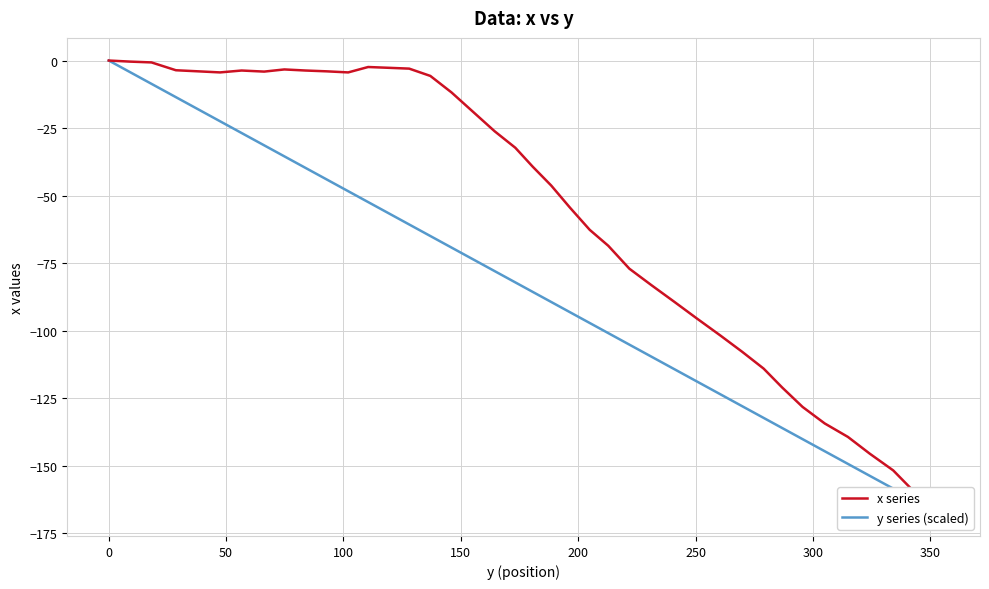

Reading right to left, transcribe all the data shown in this chart.

x series: -167.7	-160.4	-151.8	-145.6	-139.4	-134.4	-128.3	-121.1	-114.1	-107.9	-101.8	-95.5	-89.4	-83.2	-77.1	-68.6	-62.7	-54.5	-46.3	-39.3	-32.3	-26.2	-19.0	-11.8	-5.7	-3.0	-2.7	-2.4	-4.4	-4.0	-3.7	-3.3	-4.1	-3.7	-4.4	-4.0	-3.6	-0.7	-0.4	0.0
y series (scaled): -167.7	-163.1	-158.5	-153.8	-149.4	-144.7	-140.2	-136.1	-132.4	-128.0	-123.6	-118.8	-114.3	-109.7	-105.2	-101.0	-97.2	-93.2	-89.4	-85.7	-82.2	-78.0	-73.6	-69.3	-65.0	-60.7	-56.6	-52.4	-48.4	-44.0	-39.8	-35.5	-31.4	-26.9	-22.5	-18.1	-13.6	-8.6	-4.3	-0.0